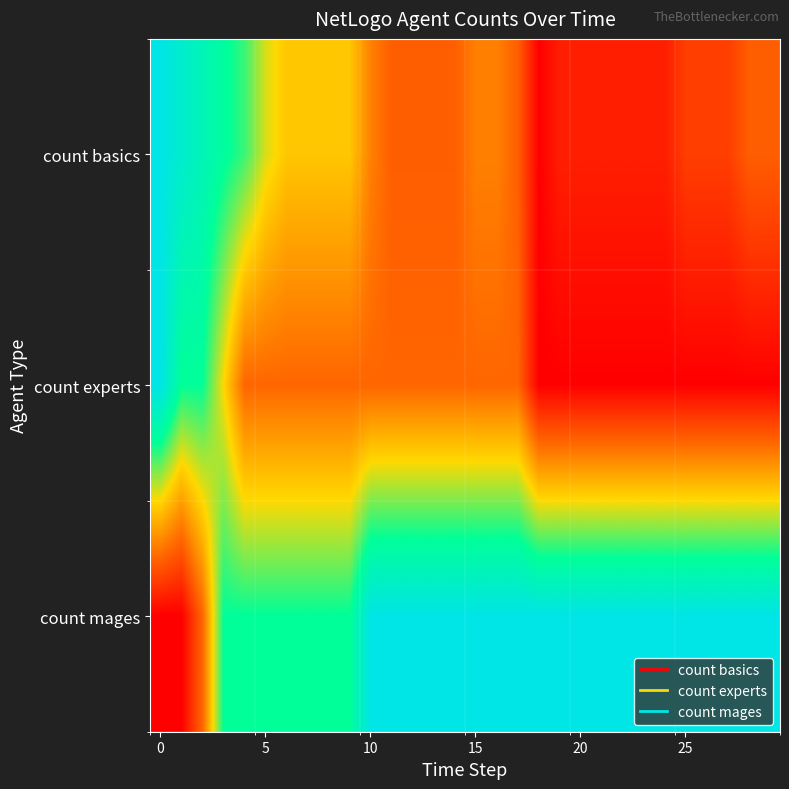

Reading left to right, extract all data points from this chart.

count basics: 1.0	0.9	0.8	0.8	0.7	0.5	0.5	0.5	0.5	0.5	0.3	0.2	0.2	0.2	0.2	0.3	0.3	0.2	0.0	0.1	0.1	0.1	0.1	0.1	0.1	0.2	0.2	0.2	0.2	0.2
count experts: 1.0	0.8	0.8	0.5	0.2	0.2	0.2	0.2	0.2	0.2	0.2	0.2	0.2	0.2	0.2	0.2	0.2	0.2	0.0	0.0	0.0	0.0	0.0	0.0	0.0	0.0	0.0	0.0	0.0	0.0
count mages: 0.0	0.0	0.2	0.8	0.8	0.8	0.8	0.8	0.8	0.8	1.0	1.0	1.0	1.0	1.0	1.0	1.0	1.0	1.0	1.0	1.0	1.0	1.0	1.0	1.0	1.0	1.0	1.0	1.0	1.0